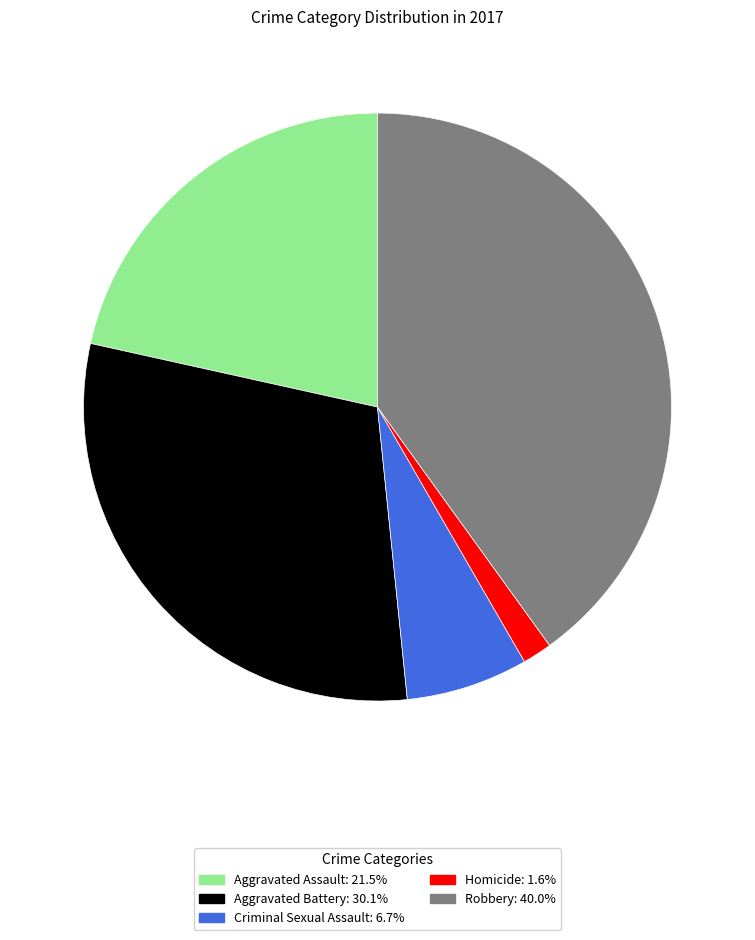

What is the smallest slice in the pie chart?

Homicide